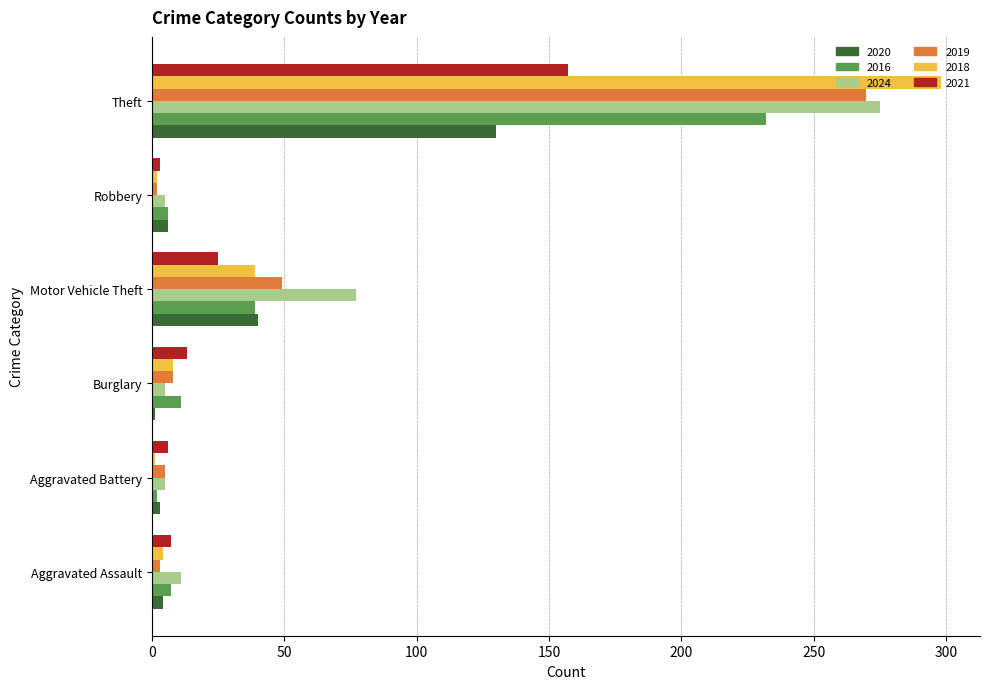

Which series has the largest total across all categories?

2024